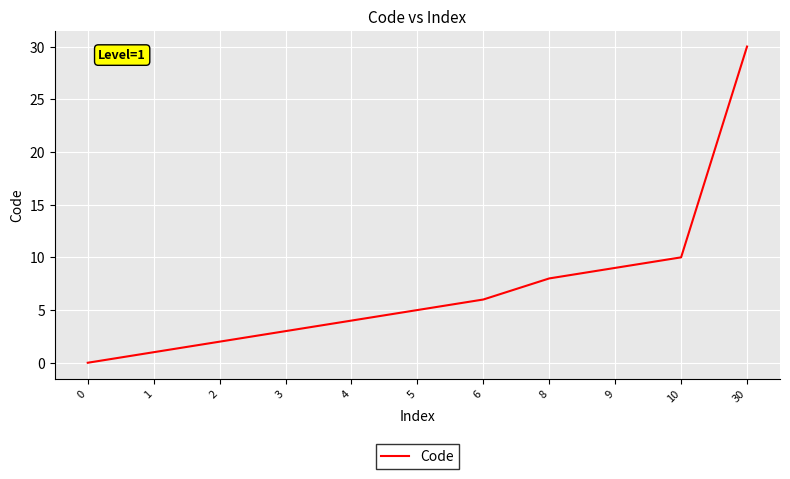

What is the difference between the maximum and minimum values?

30